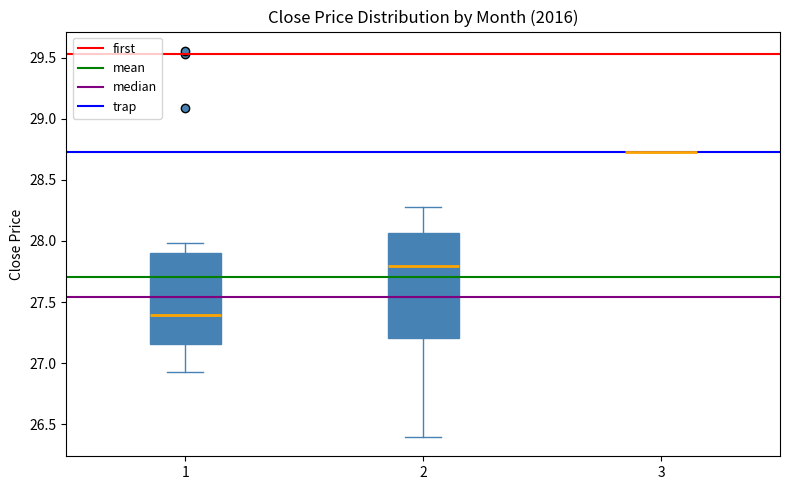

Comparing the boxes themselves (not the whiskers), which one is the tallest?

2